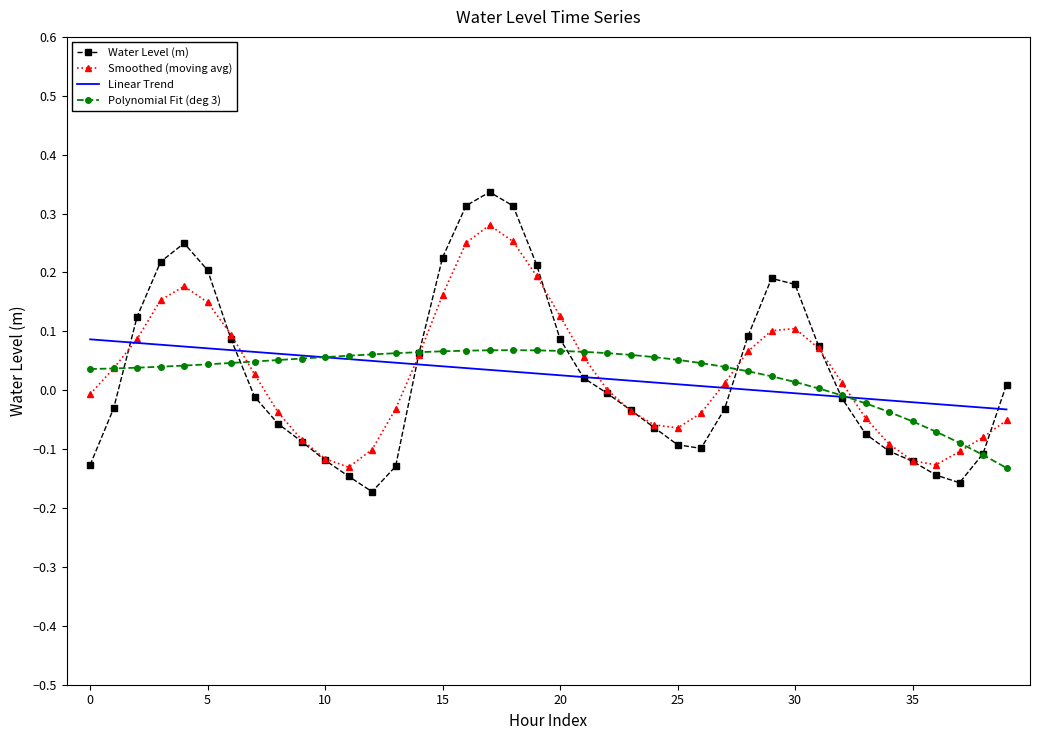

Which series has the widest spread of values?

Water Level (m)